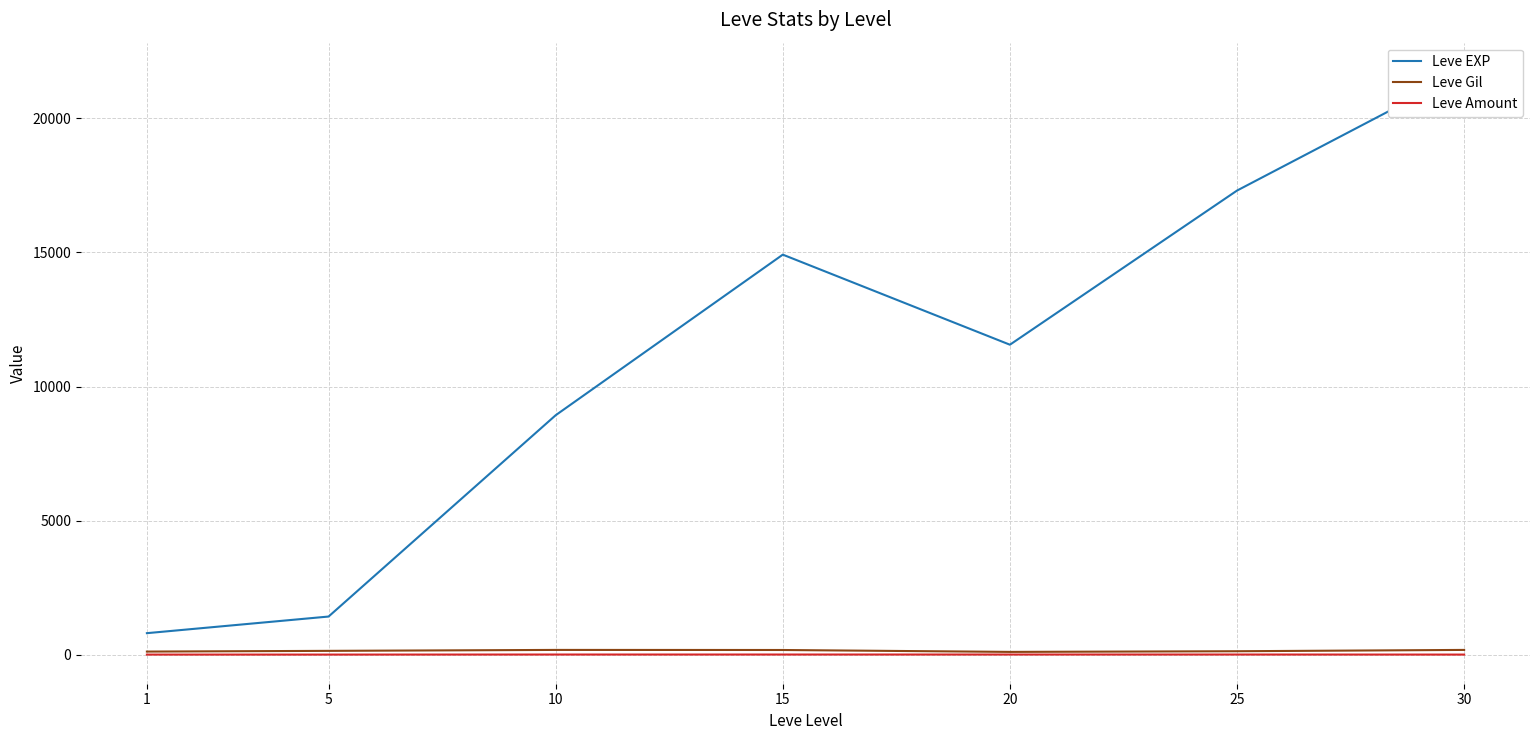

What is the spread (max minus min) of values at 15?

14917